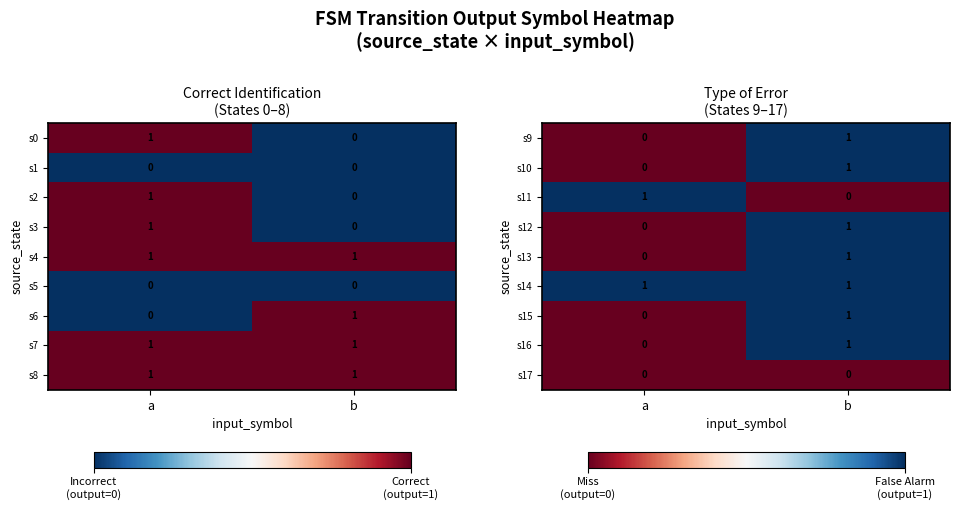

At how many categories does at least one series exceed 0?

2